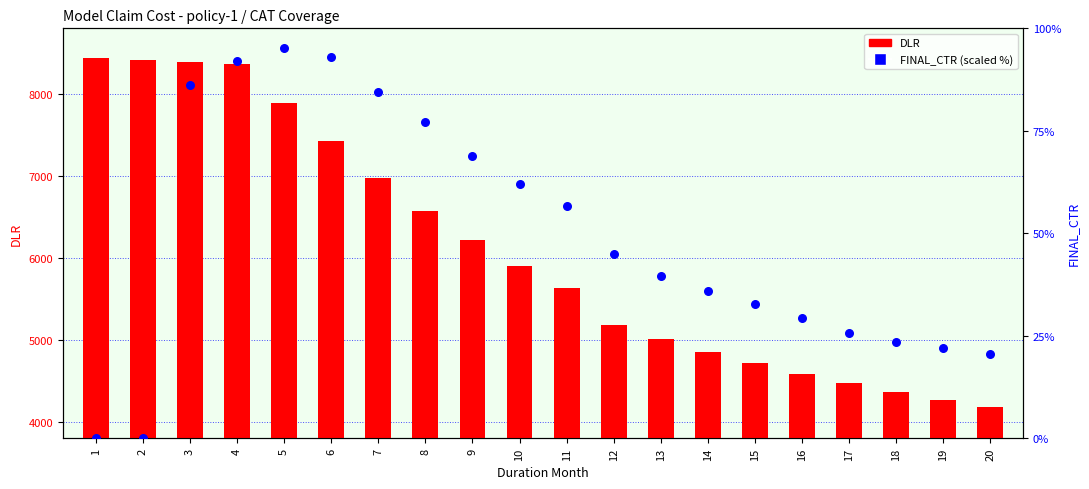

What are all the series names shown in the legend?

DLR, FINAL_CTR (%)